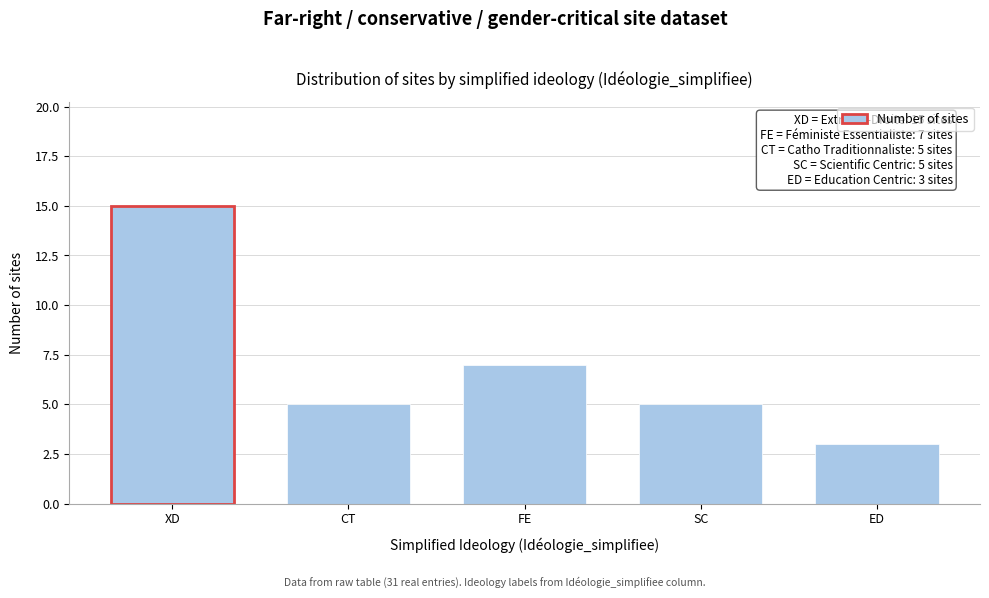

Reading left to right, extract all data points from this chart.

15	5	7	5	3